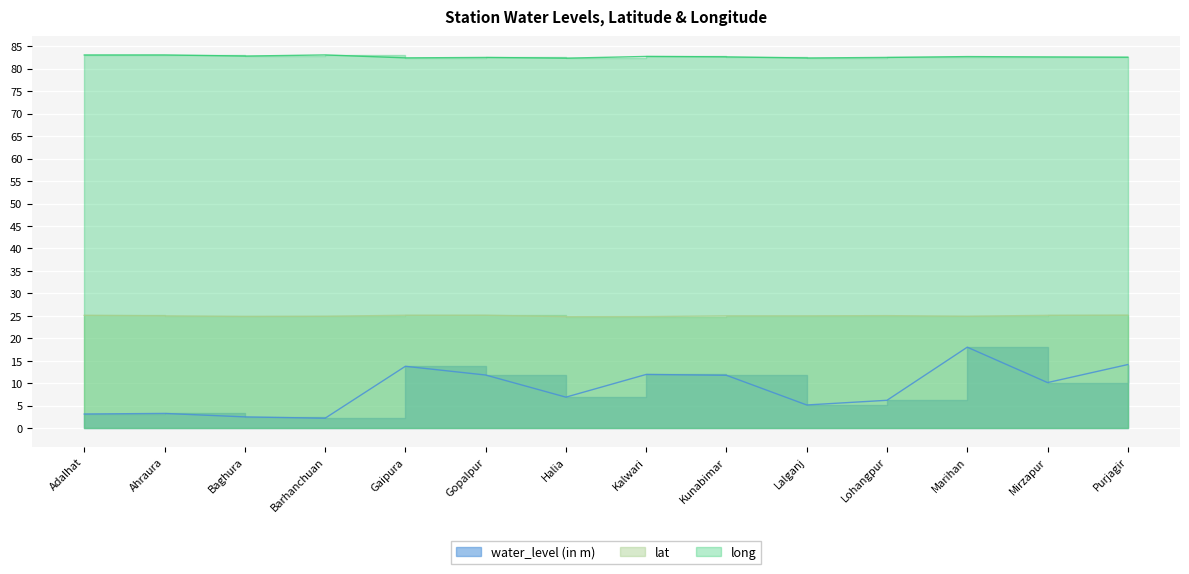

What is the spread (max minus min) of values at Halia?

75.4